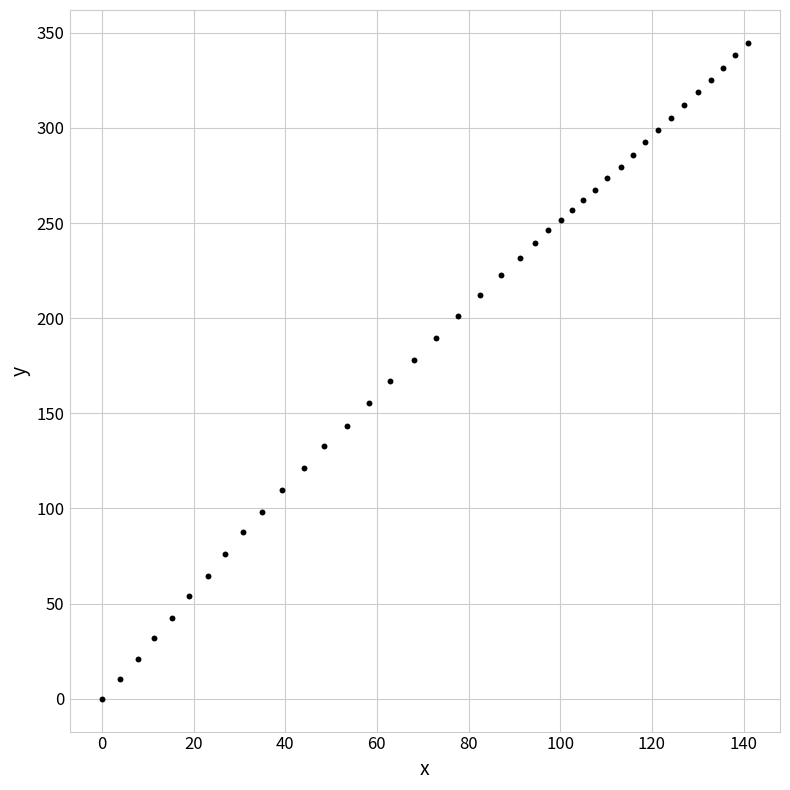

What is the range of Y values (max minus min)?

344.7